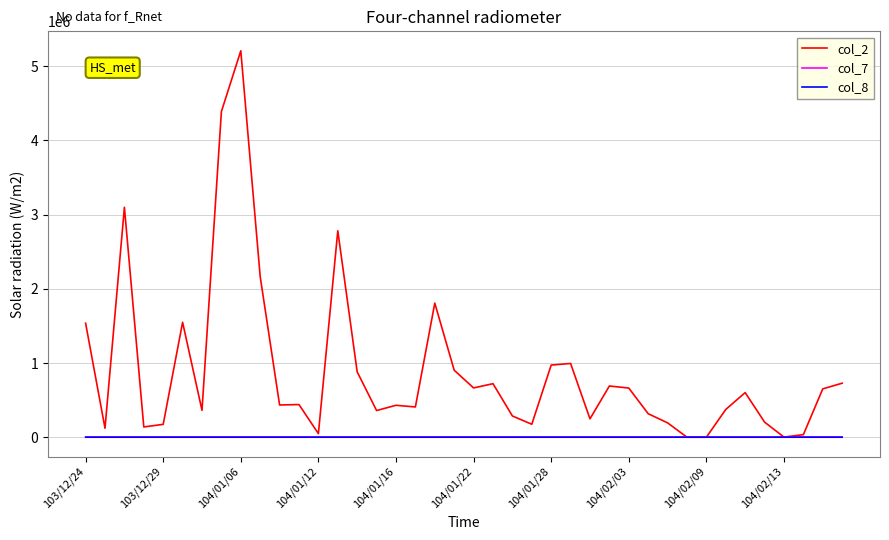

Which series has the widest spread of values?

col_2